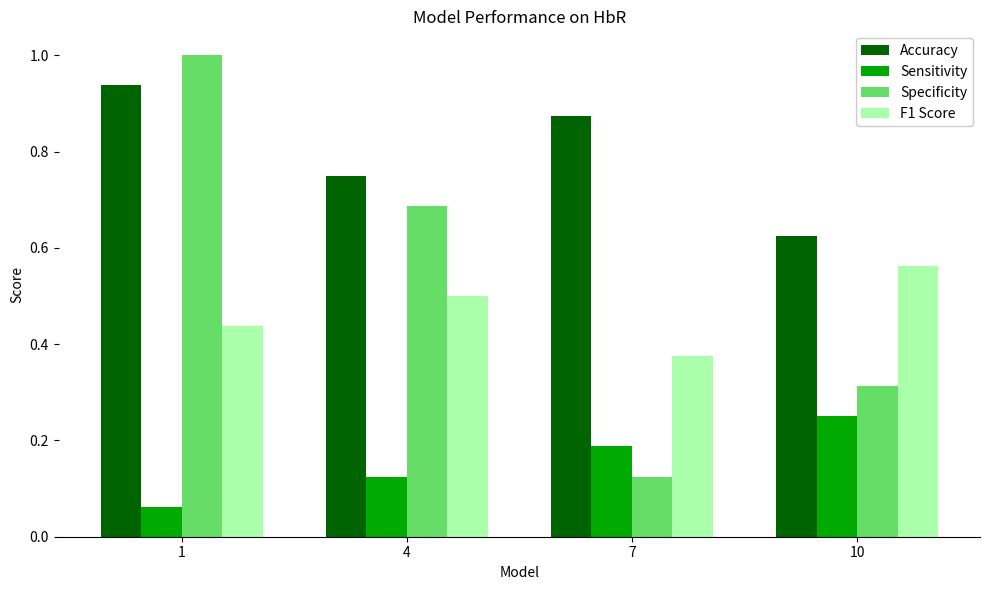

What is the average value of the F1 Score series?

0.5